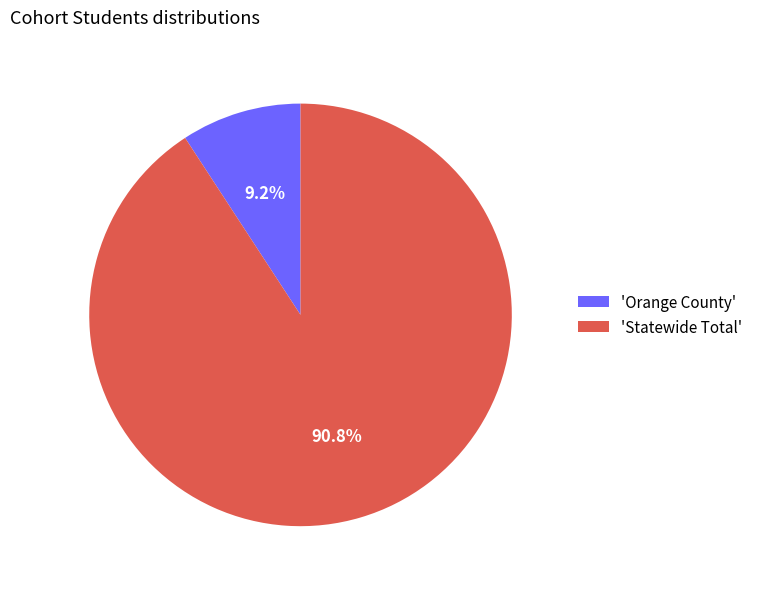

To the nearest percent, what is the average slice percentage?

50%